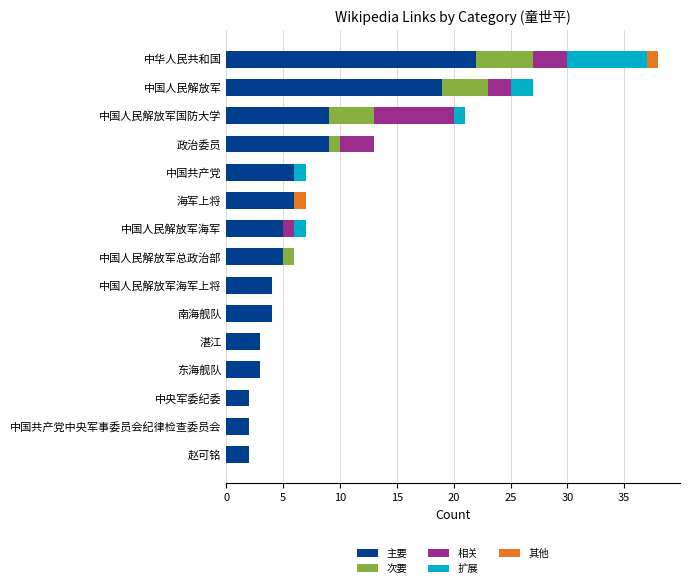

What is the total value across all series at 湛江?

3